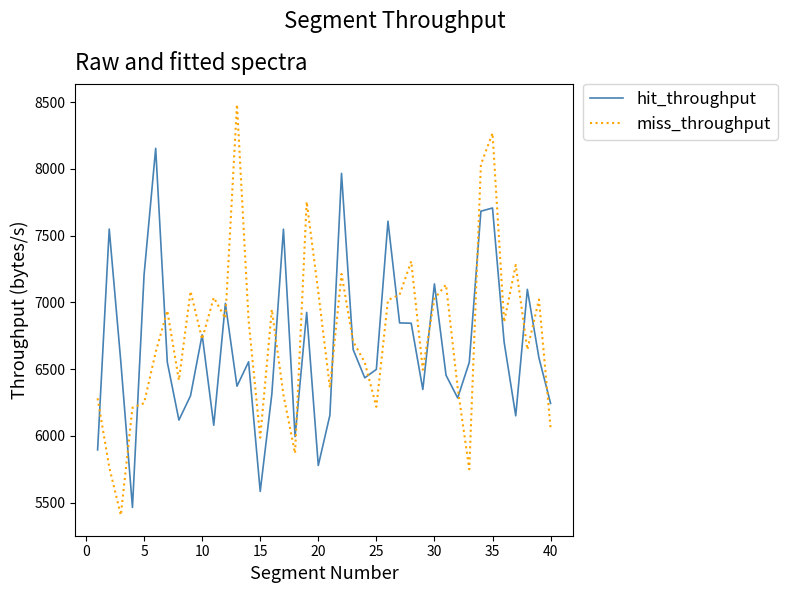

What is the lowest value of the miss_throughput series?

5405.6